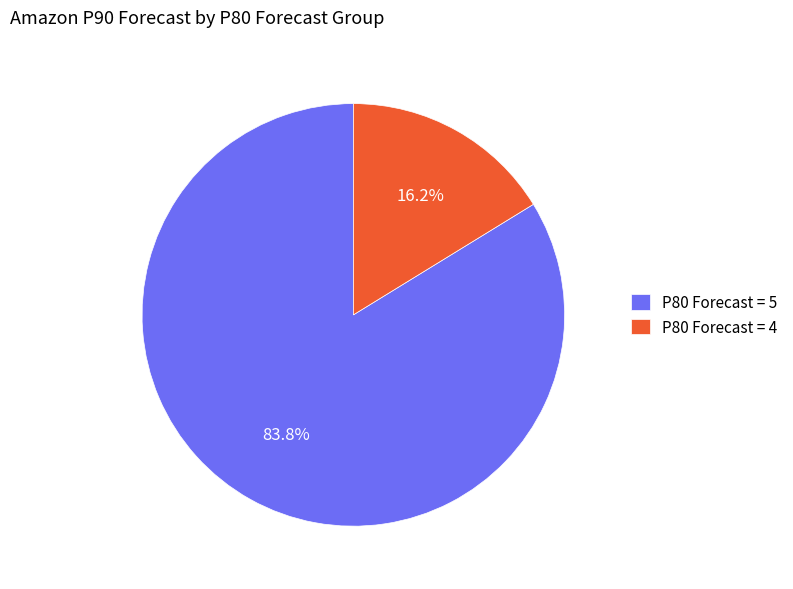

Is there any slice that represents more than half of the pie?

Yes